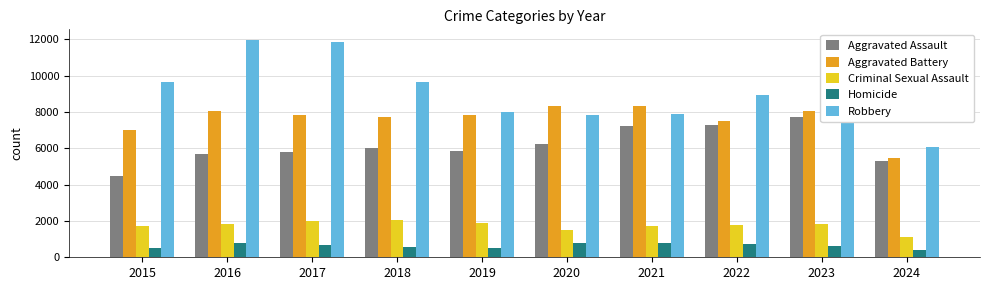

Which series has the largest total across all categories?

Robbery